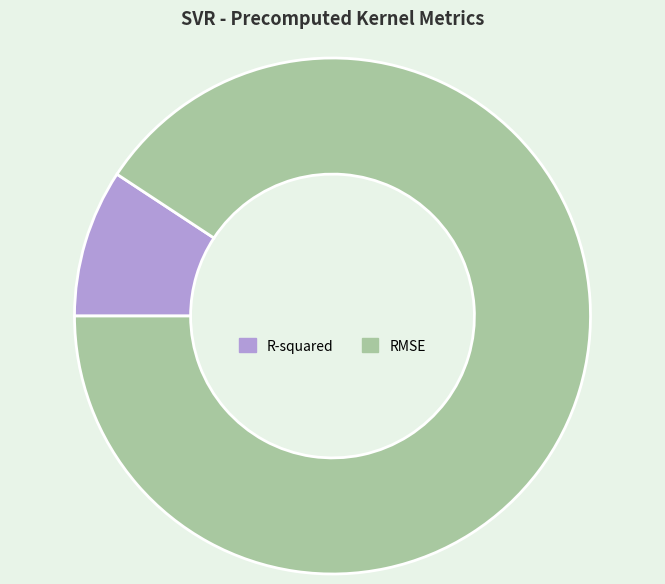

Is the sum of RMSE and R-squared greater than half?

Yes